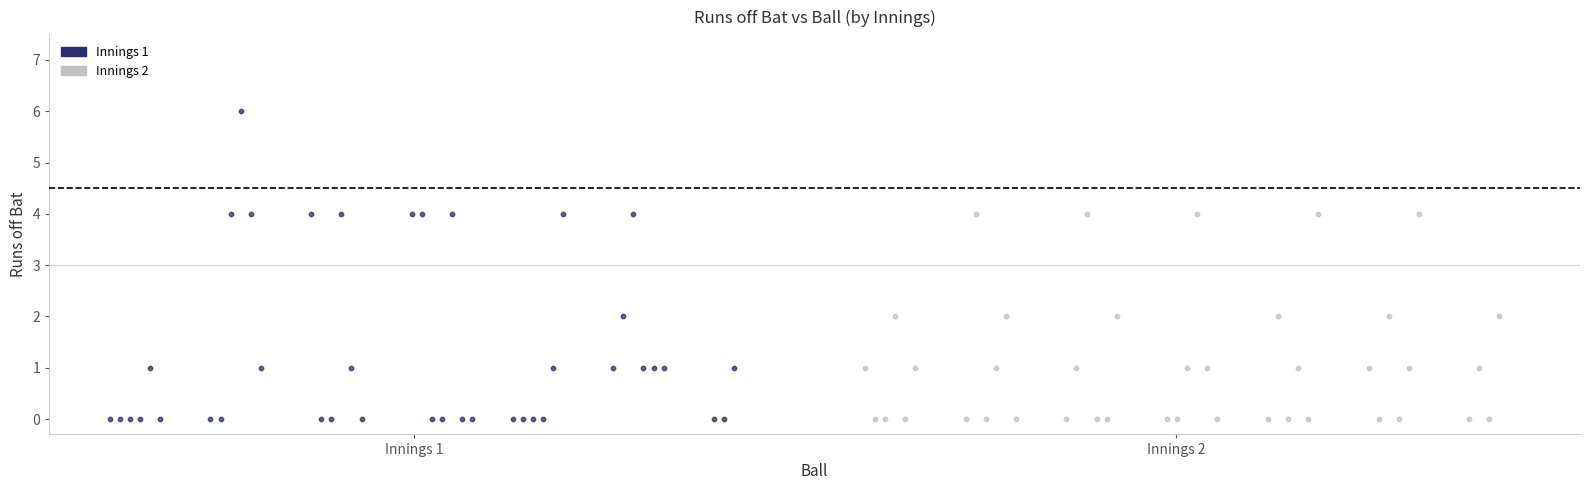

Which series contains the highest Y value?

Innings 1